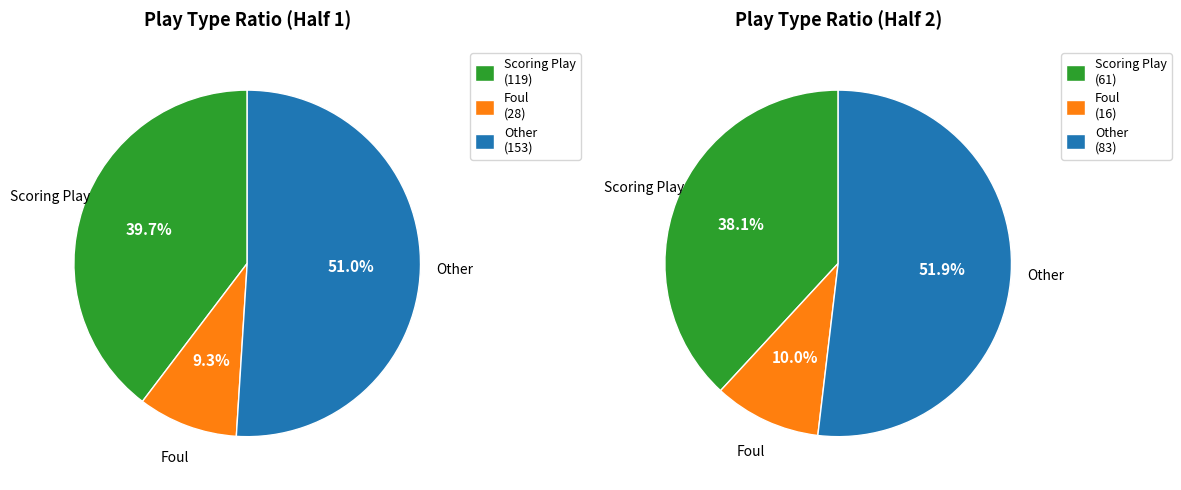

To the nearest percent, what percentage of the pie is Half 1?

66%